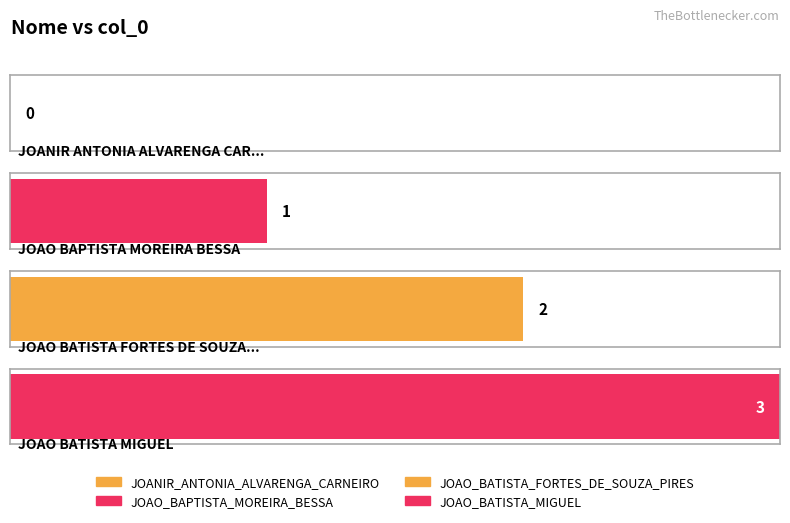

Rank the categories by value from highest to lowest.

JOAO_BATISTA_MIGUEL, JOAO_BATISTA_FORTES_DE_SOUZA_PIRES, JOAO_BAPTISTA_MOREIRA_BESSA, JOANIR_ANTONIA_ALVARENGA_CARNEIRO